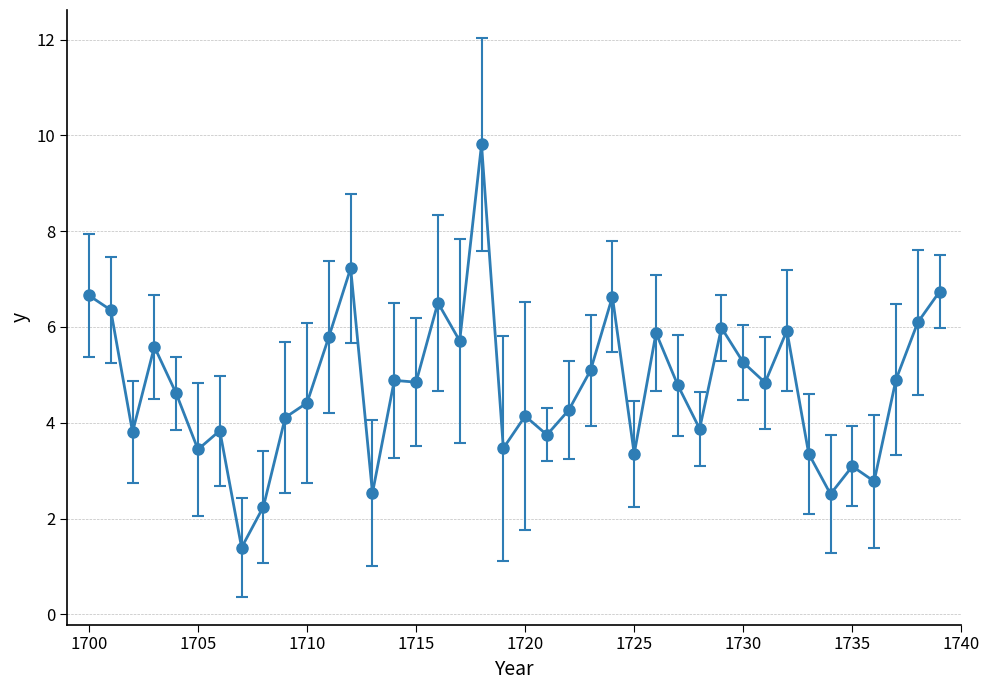

What is the value of the 40th point from the left?

6.7